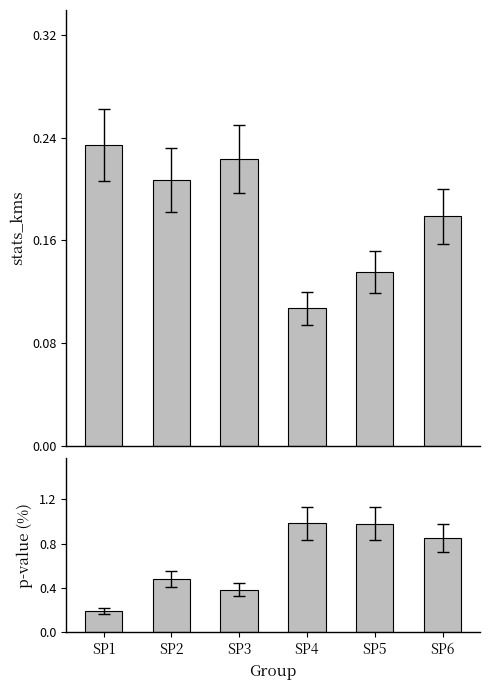

At which category is the sum across all series the highest?

SP5